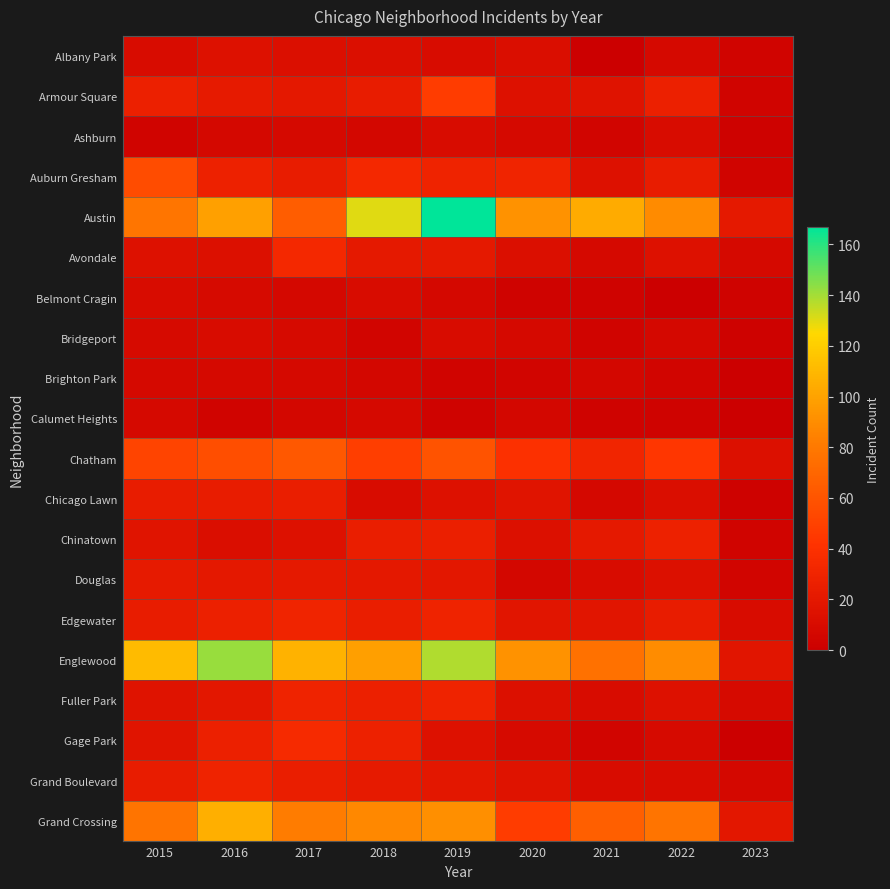

Reading left to right, extract all data points from this chart.

Albany Park: 2015=10	2016=15	2017=13	2018=13	2019=10	2020=12	2021=1	2022=8	2023=4
Armour Square: 2015=27	2016=22	2017=20	2018=23	2019=47	2020=15	2021=16	2022=27	2023=4
Ashburn: 2015=4	2016=7	2017=8	2018=6	2019=11	2020=8	2021=5	2022=11	2023=2
Auburn Gresham: 2015=56	2016=28	2017=23	2018=33	2019=29	2020=30	2021=15	2022=23	2023=4
Austin: 2015=78	2016=99	2017=65	2018=130	2019=167	2020=92	2021=104	2022=89	2023=21
Avondale: 2015=15	2016=14	2017=33	2018=21	2019=21	2020=13	2021=8	2022=15	2023=8
Belmont Cragin: 2015=11	2016=9	2017=7	2018=11	2019=7	2020=3	2021=3	2022=1	2023=3
Bridgeport: 2015=9	2016=11	2017=9	2018=5	2019=10	2020=8	2021=4	2022=7	2023=2
Brighton Park: 2015=8	2016=8	2017=8	2018=6	2019=4	2020=5	2021=6	2022=5	2023=0
Calumet Heights: 2015=8	2016=4	2017=6	2018=8	2019=3	2020=6	2021=3	2022=3	2023=1
Chatham: 2015=51	2016=57	2017=62	2018=48	2019=60	2020=40	2021=31	2022=44	2023=14
Chicago Lawn: 2015=23	2016=23	2017=25	2018=11	2019=15	2020=17	2021=7	2022=12	2023=2
Chinatown: 2015=17	2016=12	2017=15	2018=25	2019=26	2020=14	2021=21	2022=28	2023=4
Douglas: 2015=22	2016=20	2017=21	2018=20	2019=19	2020=6	2021=11	2022=14	2023=5
Edgewater: 2015=24	2016=27	2017=30	2018=25	2019=29	2020=18	2021=18	2022=23	2023=10
Englewood: 2015=111	2016=142	2017=107	2018=98	2019=138	2020=92	2021=76	2022=90	2023=18
Fuller Park: 2015=16	2016=19	2017=29	2018=27	2019=29	2020=14	2021=10	2022=15	2023=9
Gage Park: 2015=17	2016=27	2017=35	2018=28	2019=15	2020=9	2021=5	2022=9	2023=0
Grand Boulevard: 2015=24	2016=29	2017=25	2018=22	2019=19	2020=16	2021=10	2022=11	2023=7
Grand Crossing: 2015=77	2016=106	2017=82	2018=88	2019=91	2020=47	2021=66	2022=77	2023=19